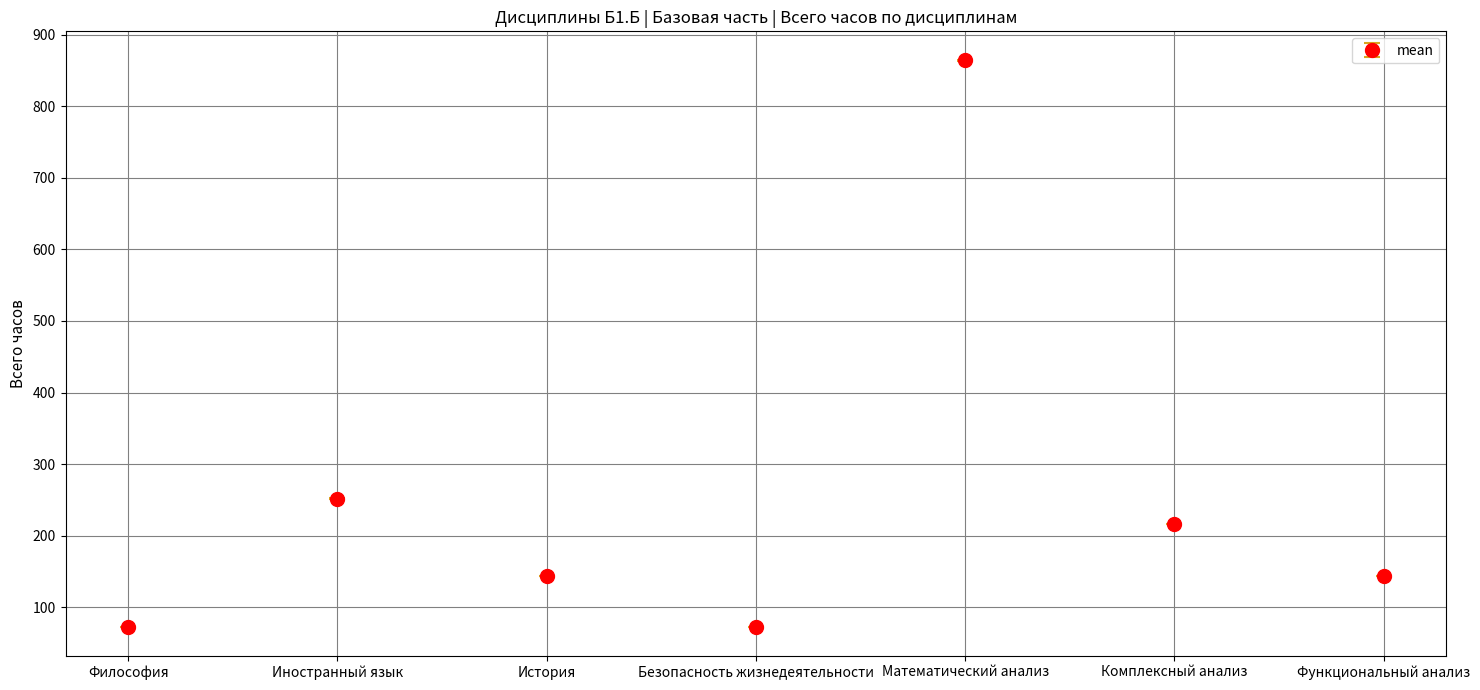

What is the sum of all values?

1764